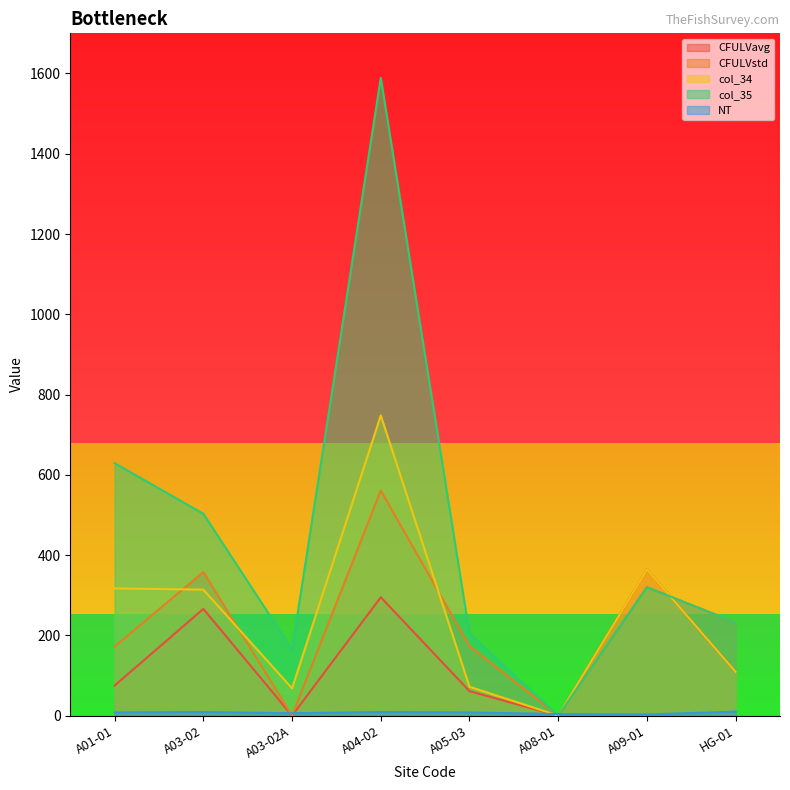

List the series in order of their peak value, highest first.

col_35, col_34, CFULVstd, CFULVavg, NT